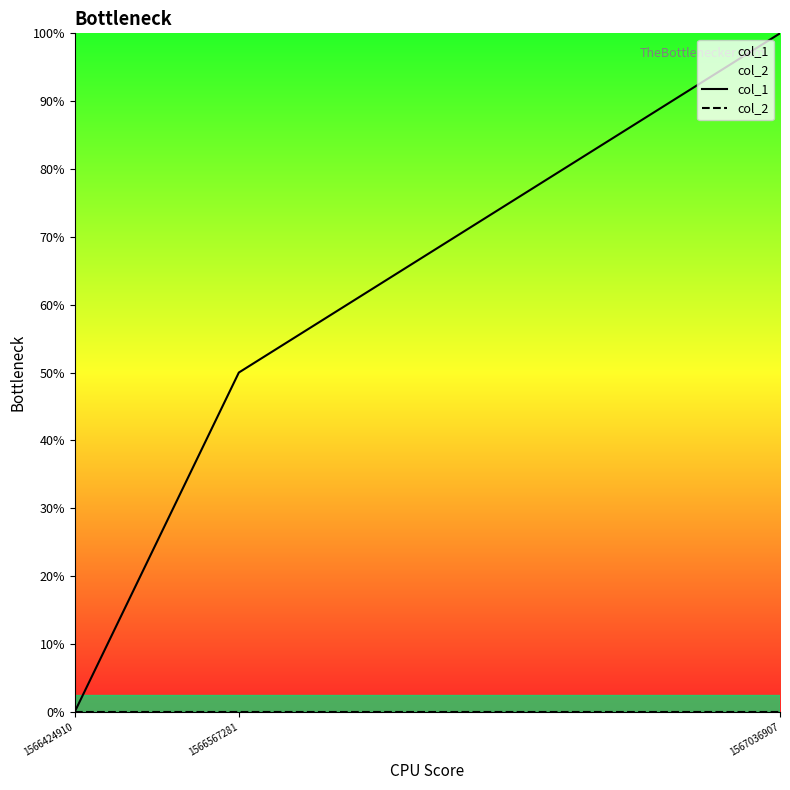

How many data points in col_1 are above 1?

1